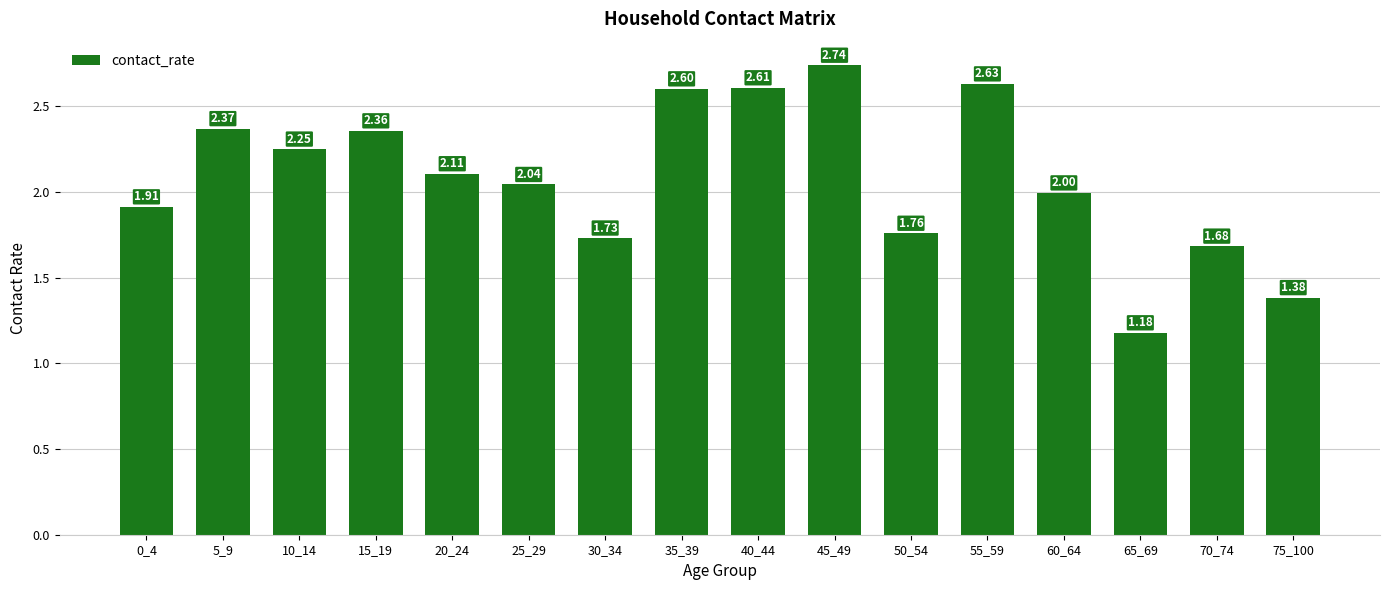

What is the average value?

2.1